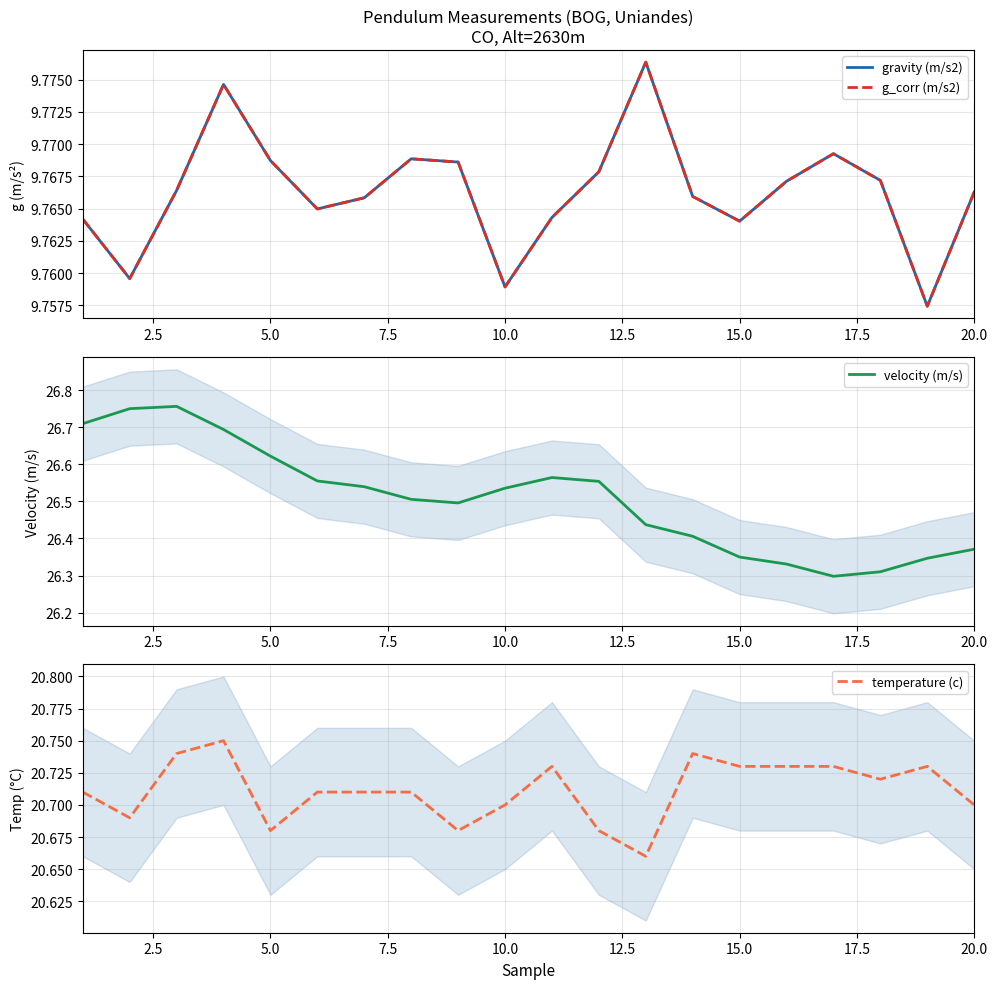

At how many categories does at least one series exceed 16?

20